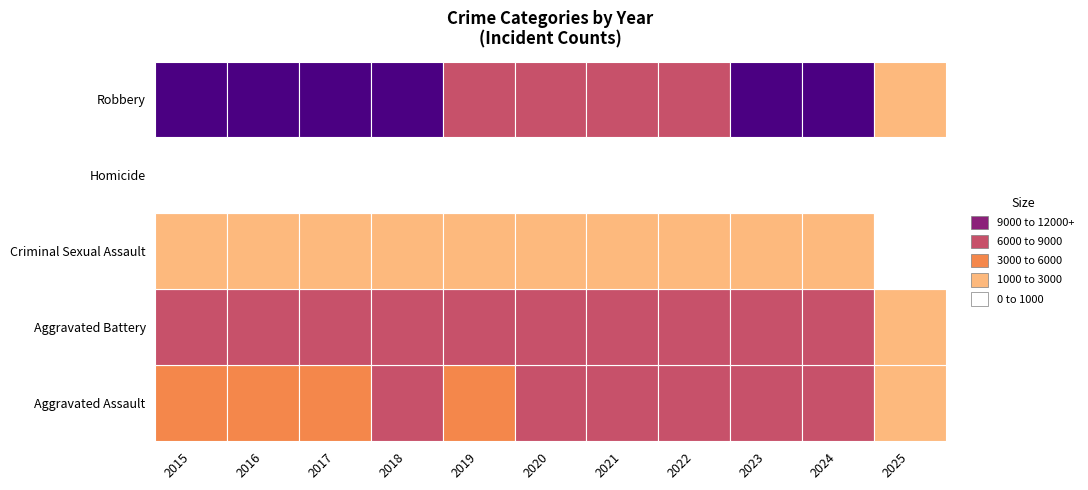

At which label does Robbery reach its peak?

2016